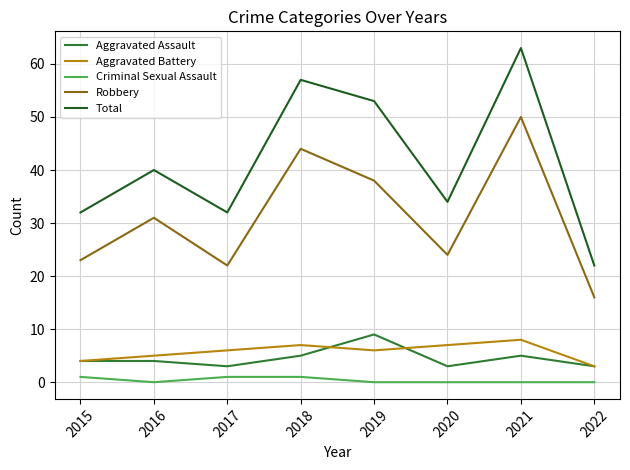

True or false: Aggravated Assault and Criminal Sexual Assault cross at least once.

False